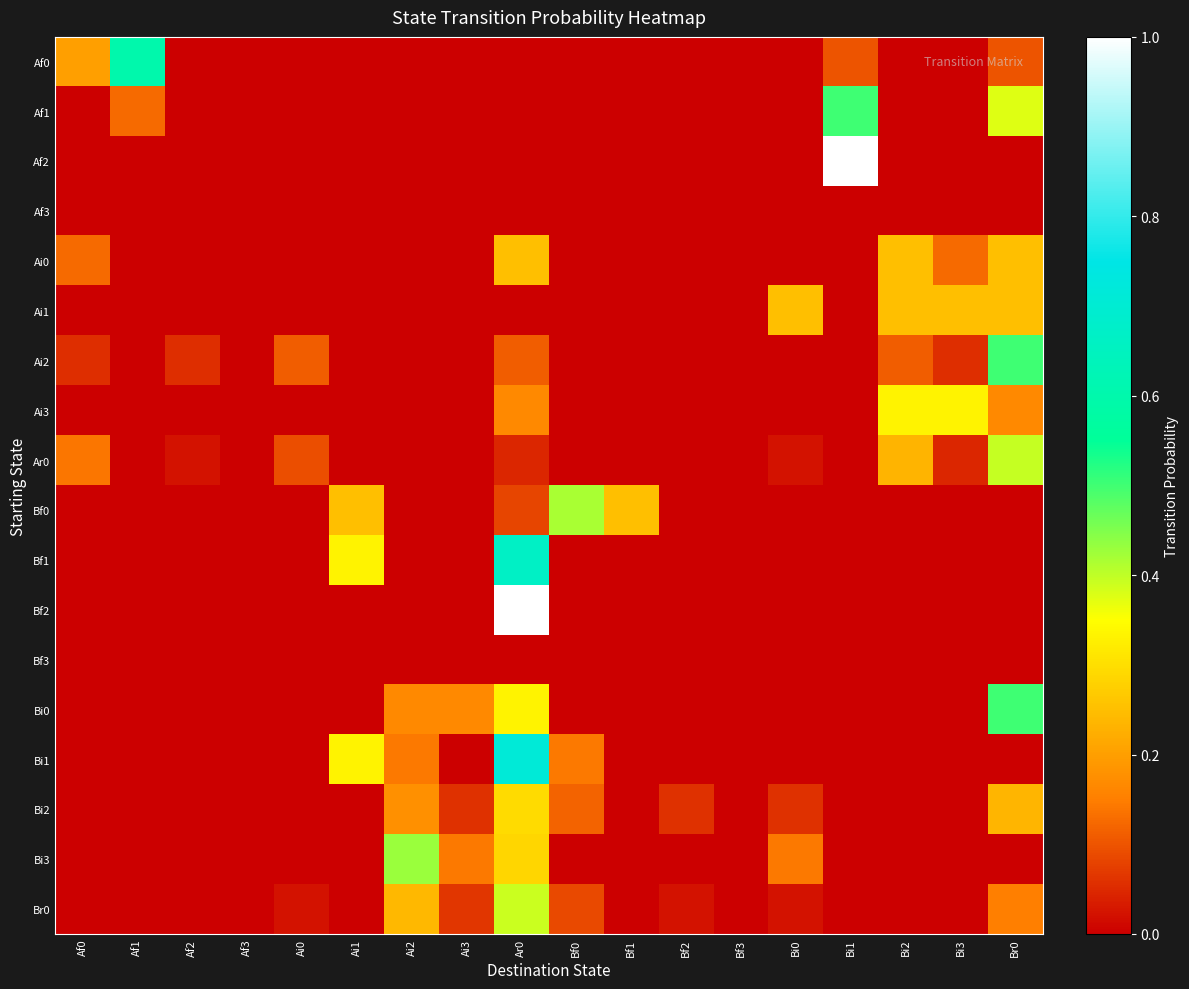

Which category has the highest value across all series?

Bi1